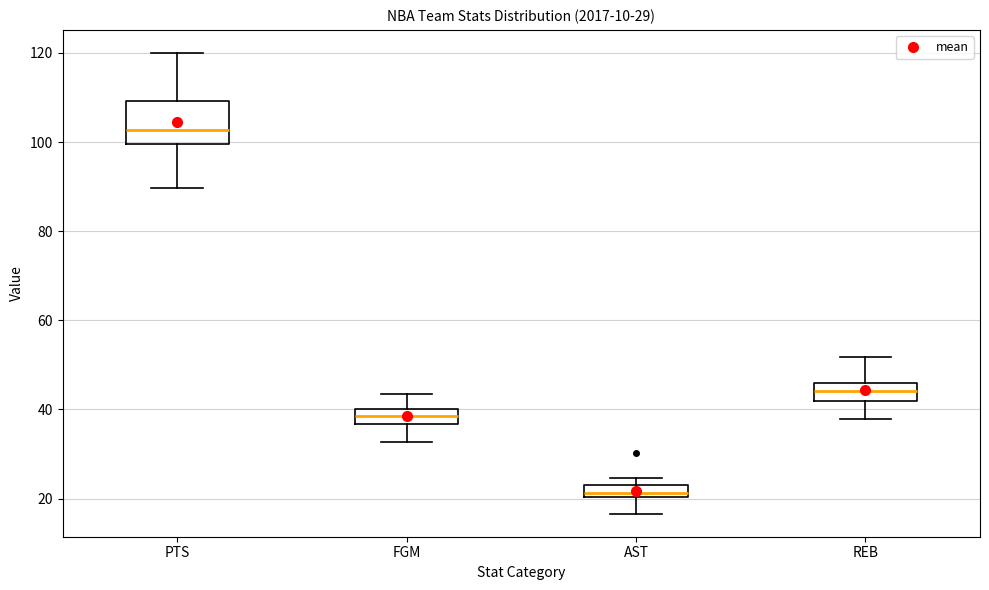

Which box is the tallest, from its lower edge to its upper edge?

PTS